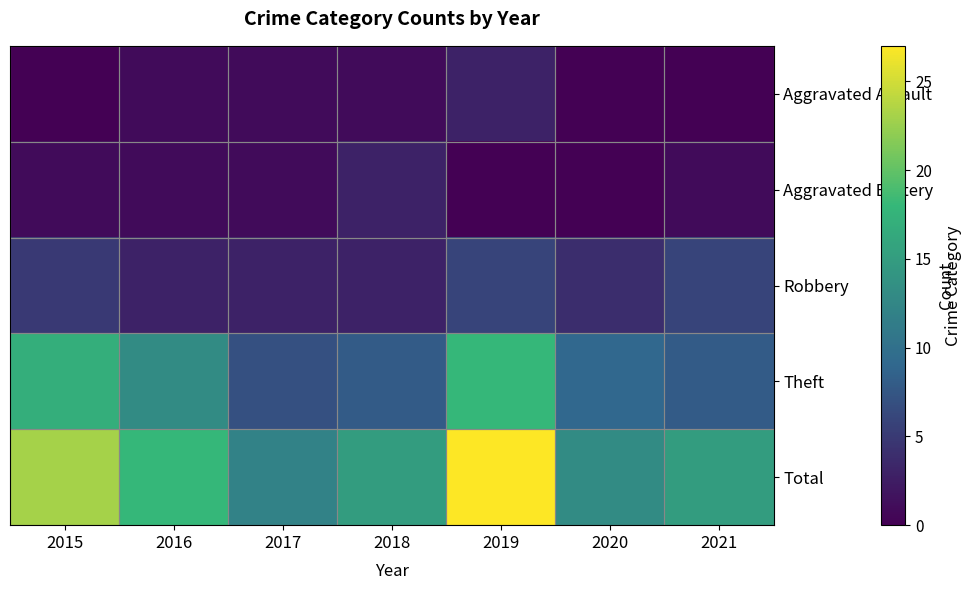

Reading left to right, what are all the values shown in this chart?

Aggravated Assault: 2015=0	2016=1	2017=1	2018=1	2019=3	2020=0	2021=0
Aggravated Battery: 2015=1	2016=1	2017=1	2018=3	2019=0	2020=0	2021=1
Robbery: 2015=5	2016=3	2017=3	2018=3	2019=6	2020=4	2021=6
Theft: 2015=17	2016=13	2017=7	2018=8	2019=18	2020=9	2021=8
Total: 2015=23	2016=18	2017=12	2018=15	2019=27	2020=13	2021=15